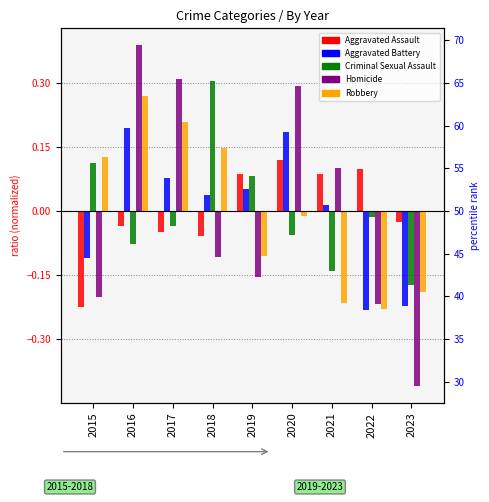

Reading left to right, transcribe all the data shown in this chart.

Aggravated Assault: -0.2	-0.0	-0.0	-0.1	0.1	0.1	0.1	0.1	-0.0
Aggravated Battery: -0.1	0.2	0.1	0.0	0.1	0.2	0.0	-0.2	-0.2
Criminal Sexual Assault: 0.1	-0.1	-0.0	0.3	0.1	-0.1	-0.1	-0.0	-0.2
Homicide: -0.2	0.4	0.3	-0.1	-0.2	0.3	0.1	-0.2	-0.4
Robbery: 0.1	0.3	0.2	0.1	-0.1	-0.0	-0.2	-0.2	-0.2